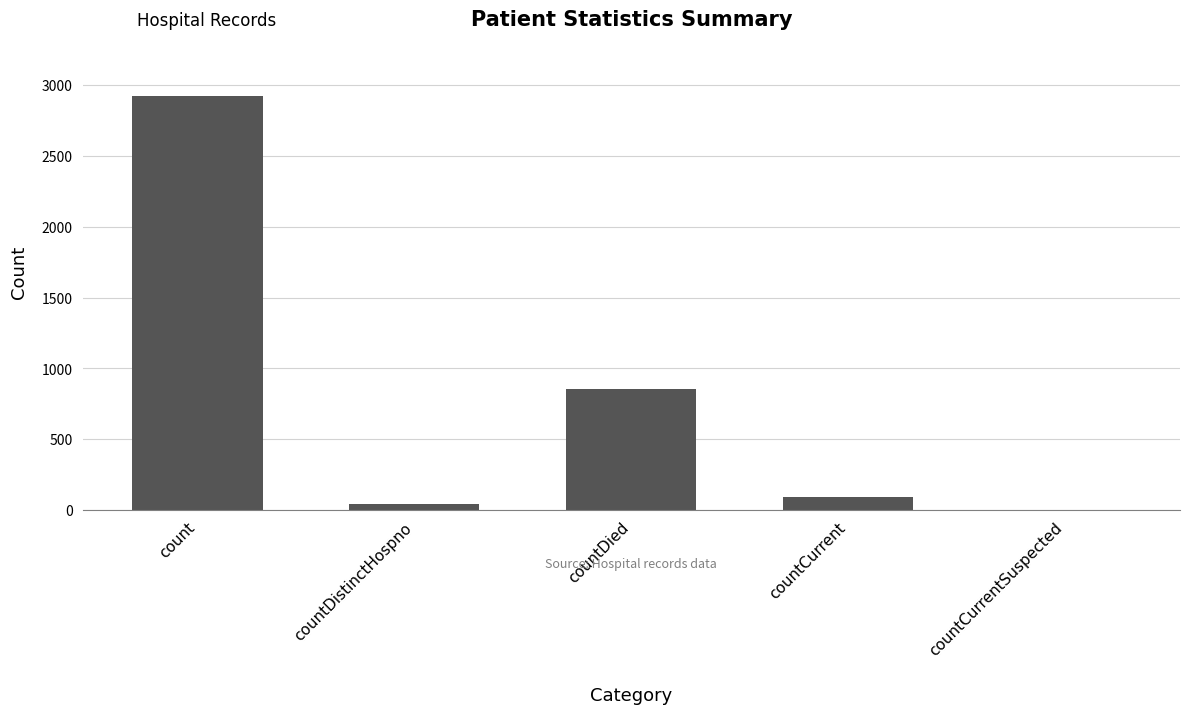

What is the average value?

782